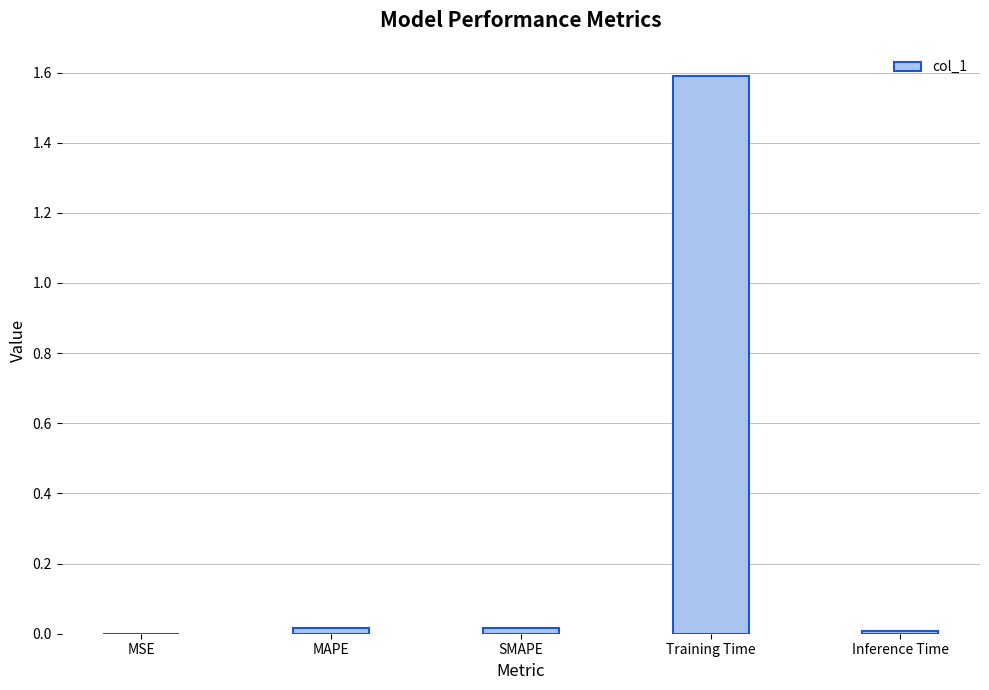

The value at Inference Time is 0.0. True or false?

True